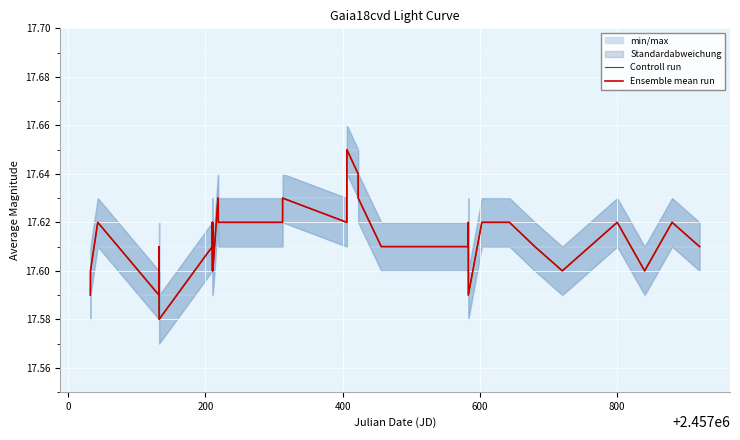

How many lines are shown in the chart?

2